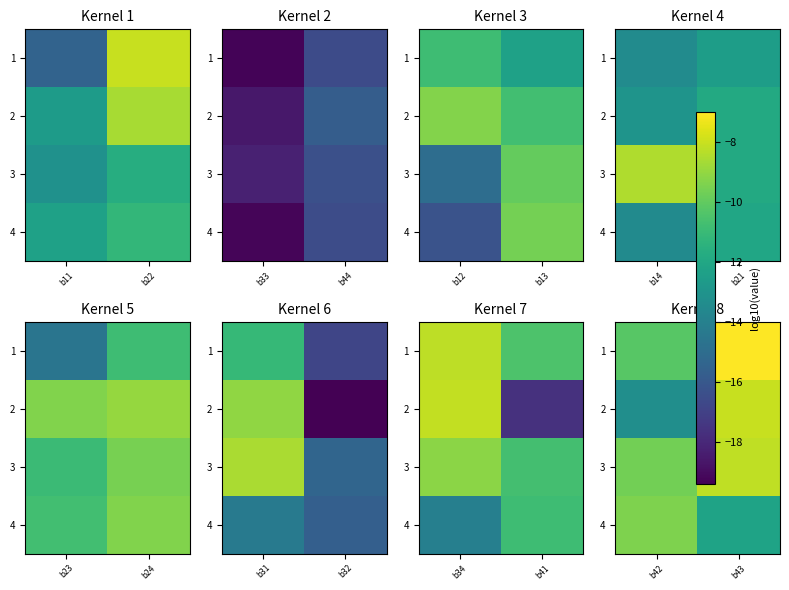

At which label does 1 reach its minimum?

b42